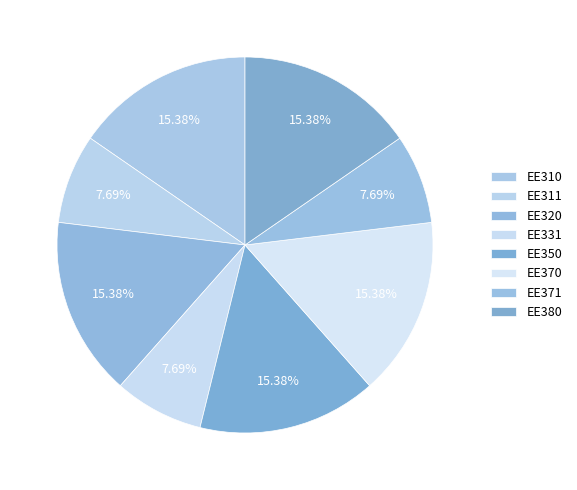

How many segments does this pie chart have?

8